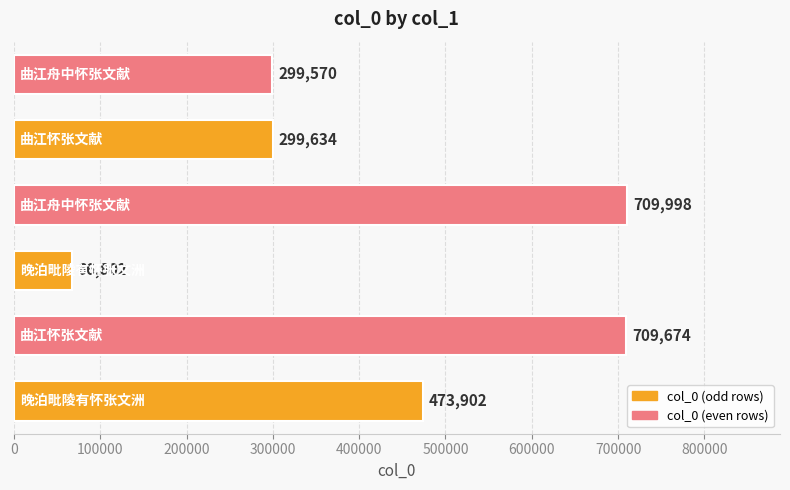

Reading bottom to top, what are all the values shown in this chart?

473902	709674	66802	709998	299634	299570